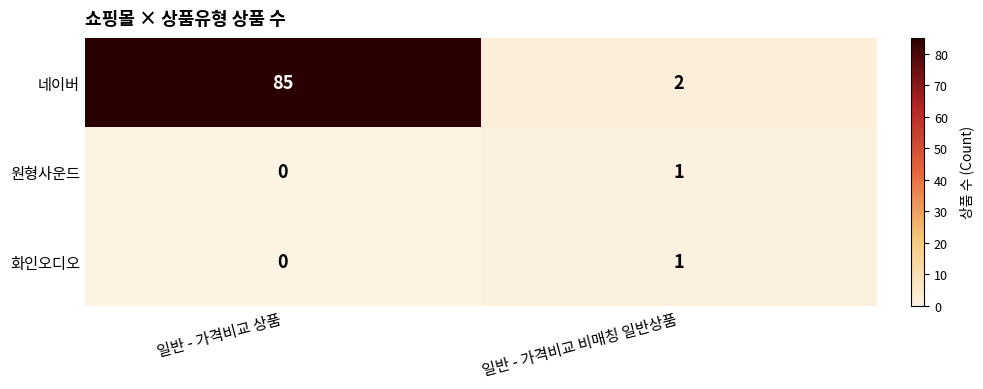

Which series has the largest total across all categories?

네이버